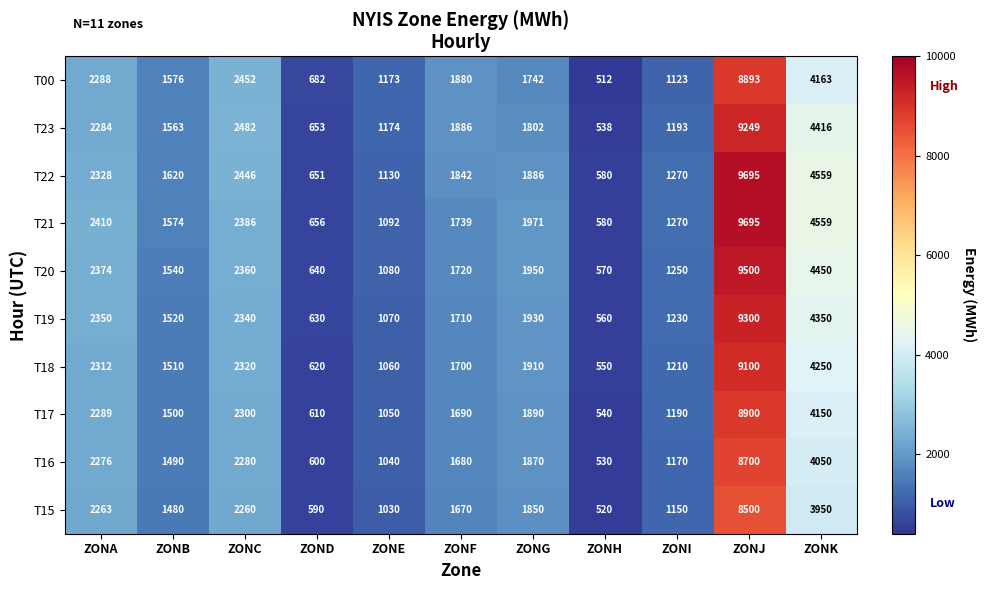

Which category has the lowest value across all series?

ZONH